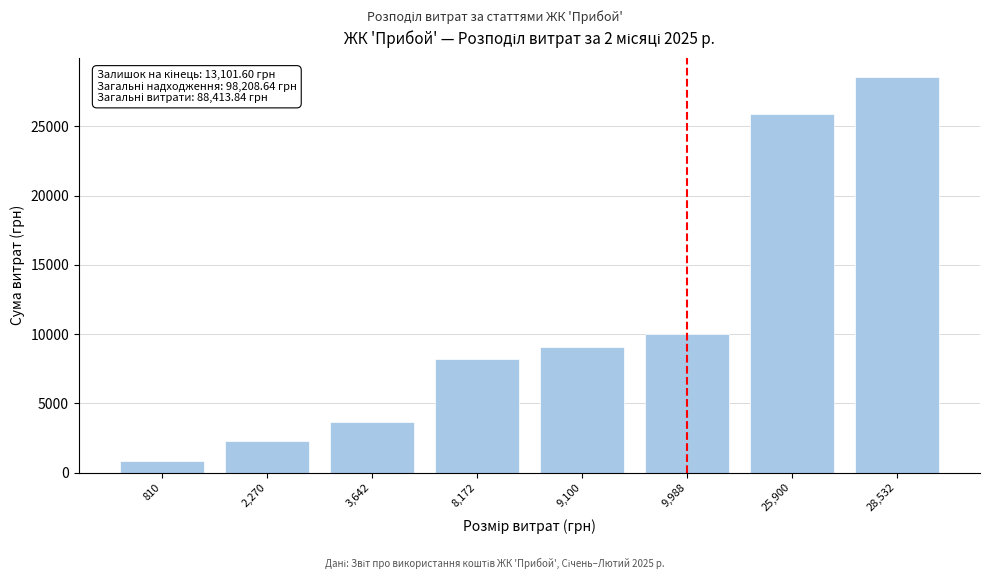

Reading right to left, list all the values displayed in this chart.

28532.0	25900.0	9988.0	9100.0	8172.0	3641.5	2270.0	810.3